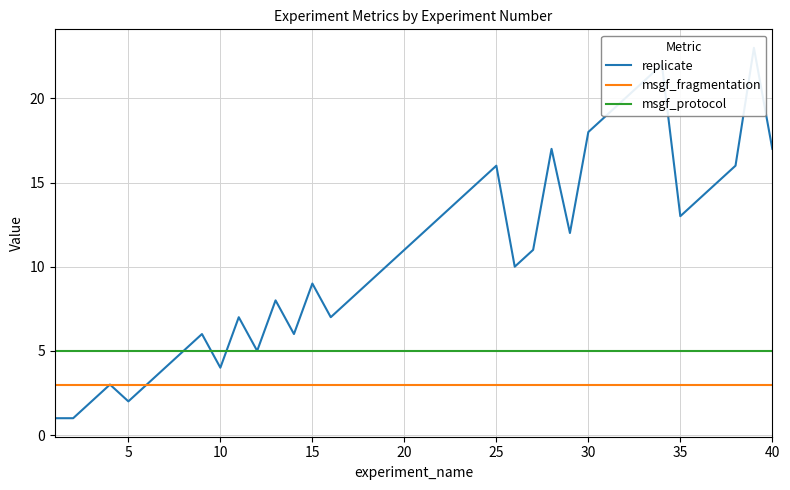

Count the number of data series in this chart.

3